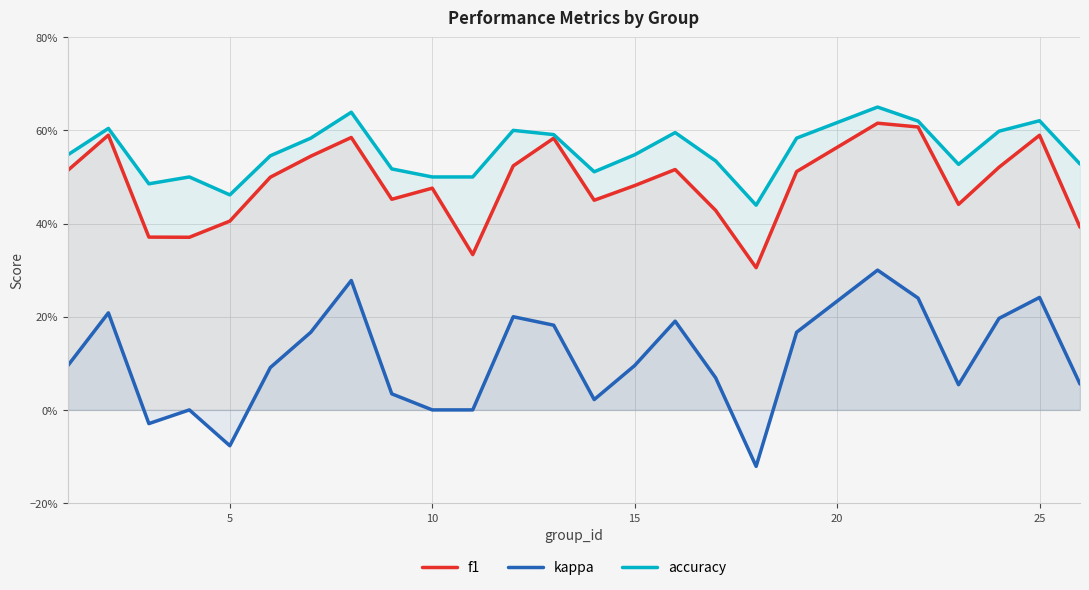

List the series in order of their overall mean, lowest first.

kappa, f1, accuracy